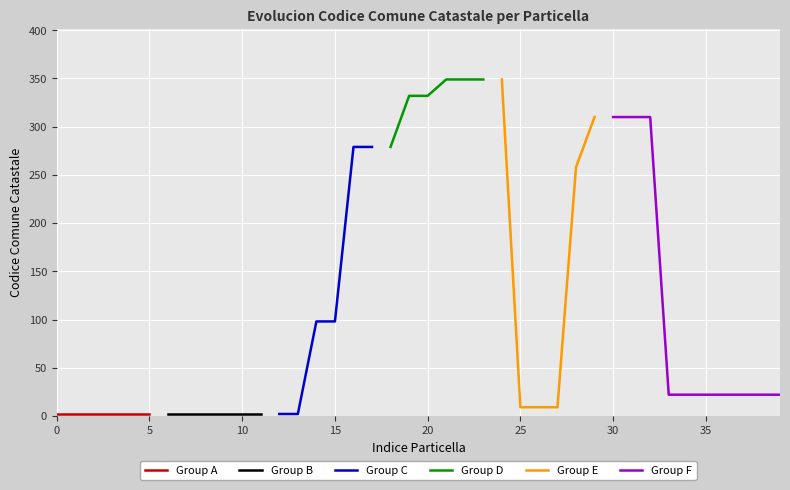

What is the value of the 14th point from the left?

2